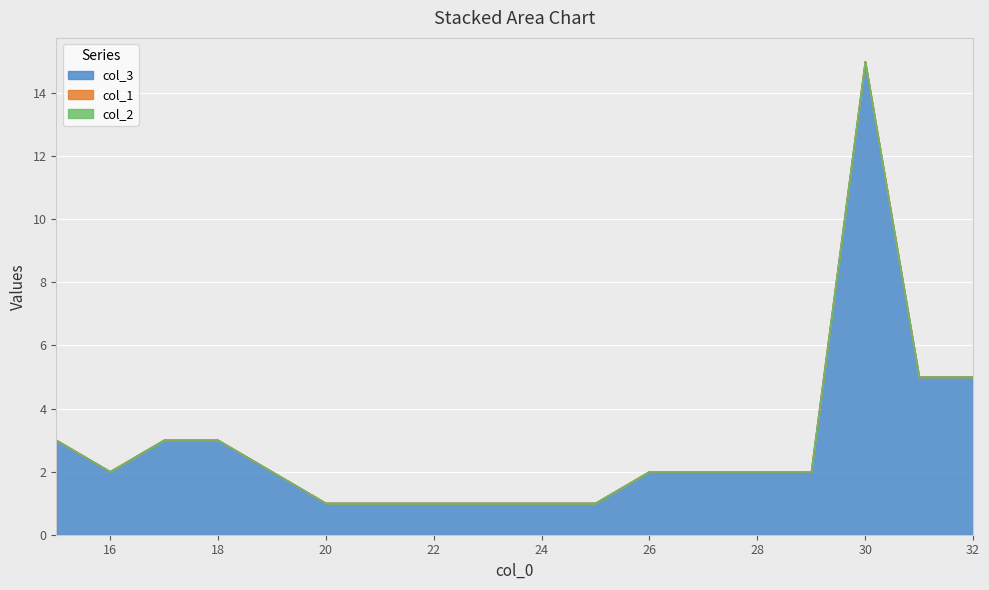

List the labels in order of col_2 value, largest first.

15, 16, 17, 18, 19, 20, 21, 22, 23, 24, 25, 26, 27, 28, 29, 30, 31, 32